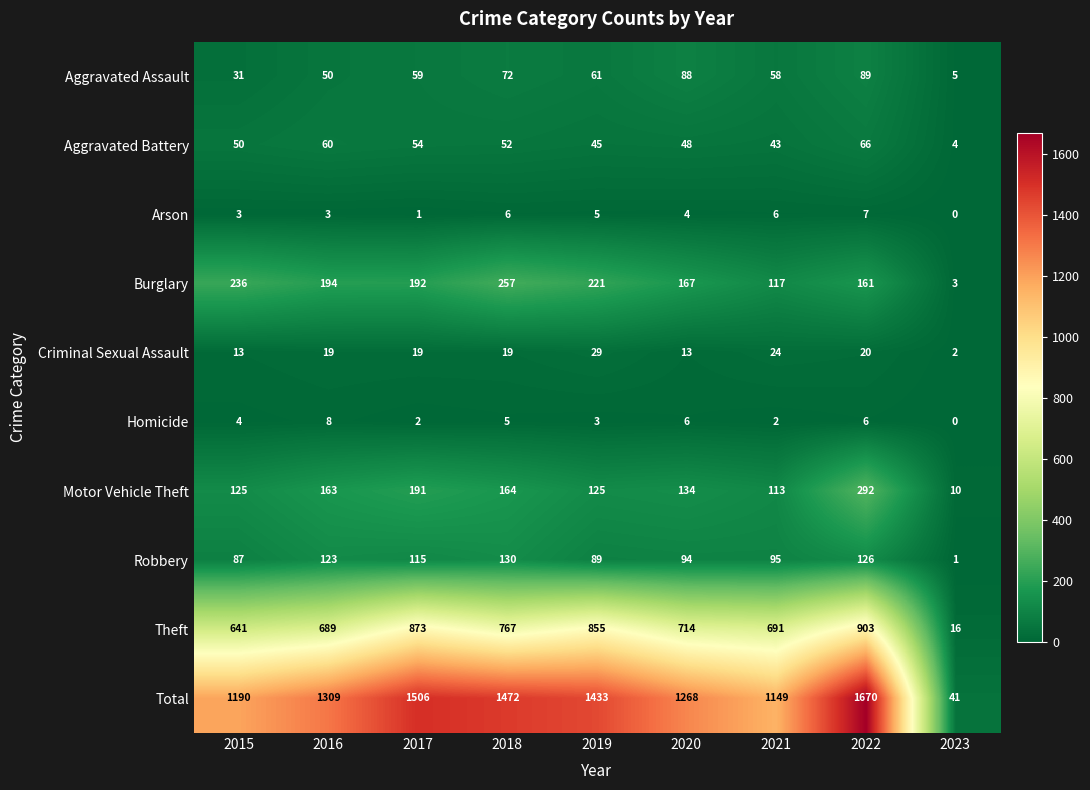

Is it true that Homicide equals 0 at 2023?

True